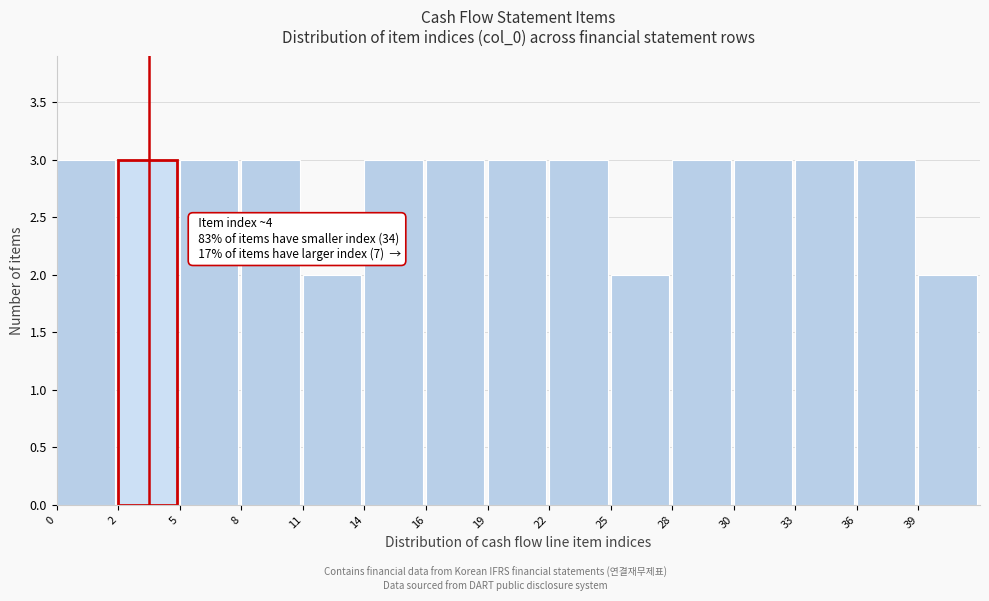

Reading left to right, what are all the values shown in this chart?

3	3	3	3	2	3	3	3	3	2	3	3	3	3	2